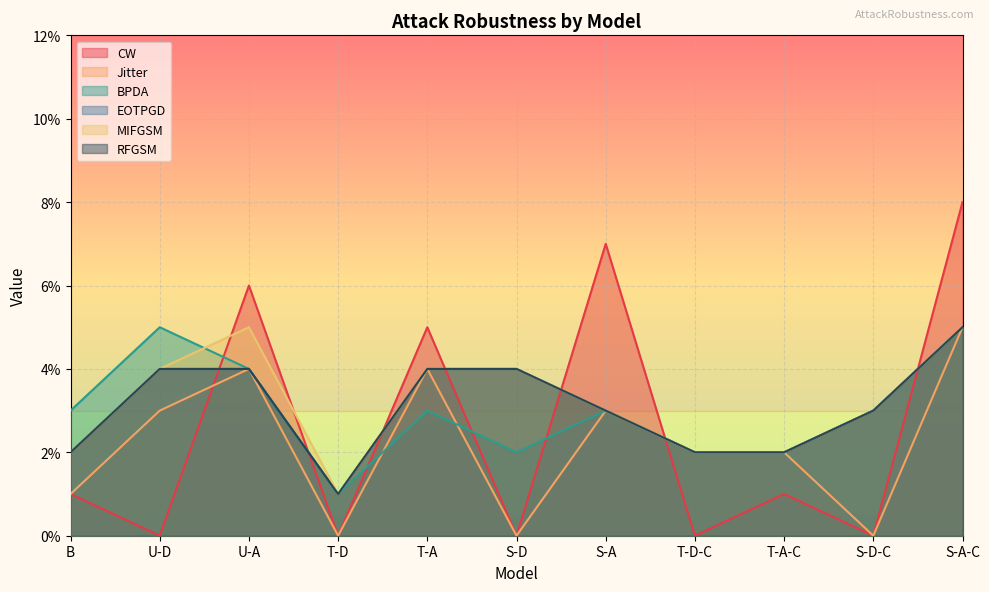

What position from the left is T-D-C?

8